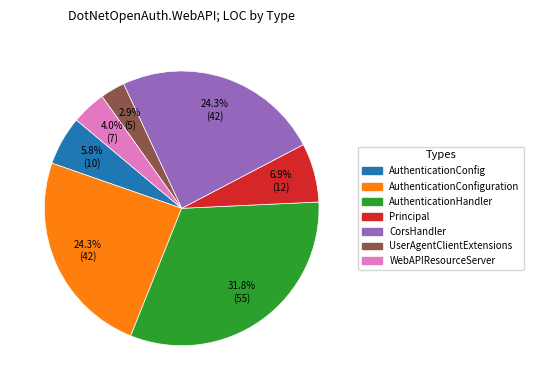

How many slices are in this pie chart?

7